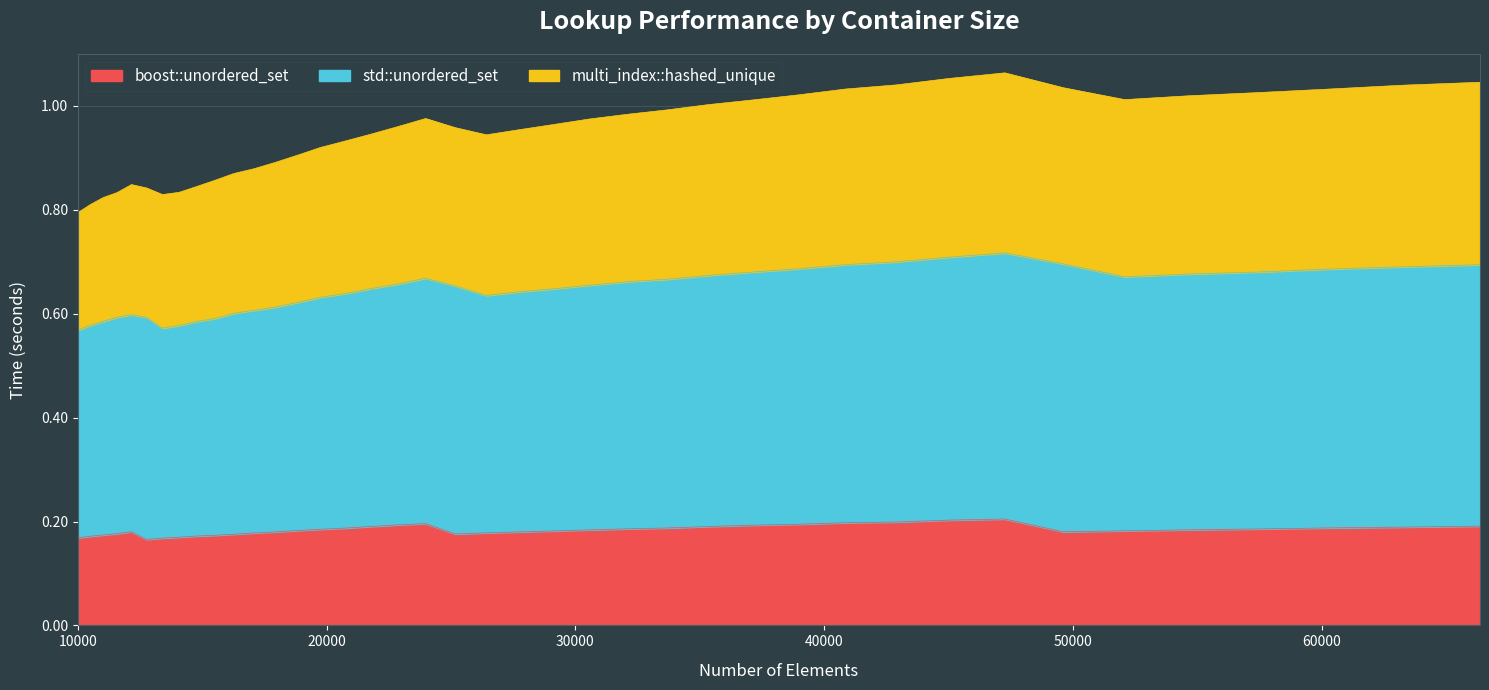

List the labels in order of std::unordered_set value, largest first.

47258, 45022, 66357, 42892, 63216, 49605, 40863, 60223, 57372, 38930, 54656, 52069, 37089, 35335, 33664, 32072, 23980, 30555, 29110, 22845, 25171, 27733, 21764, 26421, 20734, 19753, 18818, 17927, 17078, 16269, 15498, 12154, 14763, 12760, 14063, 11576, 13396, 11025, 10500, 10000